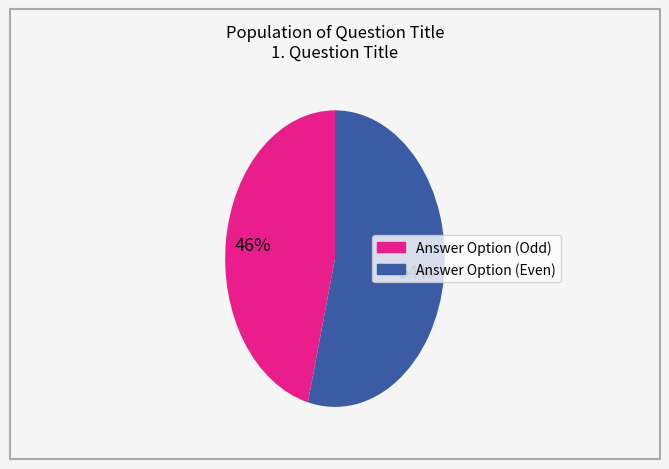

Count the number of slices in the pie.

2